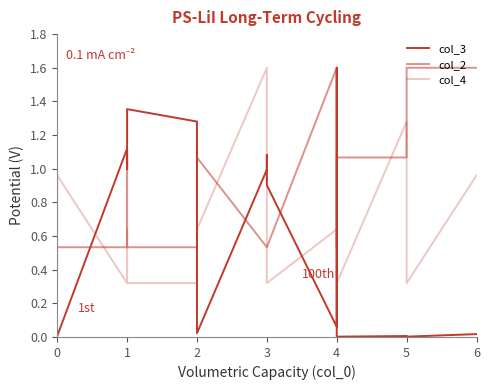

What is the minimum value for col_2?

0.5